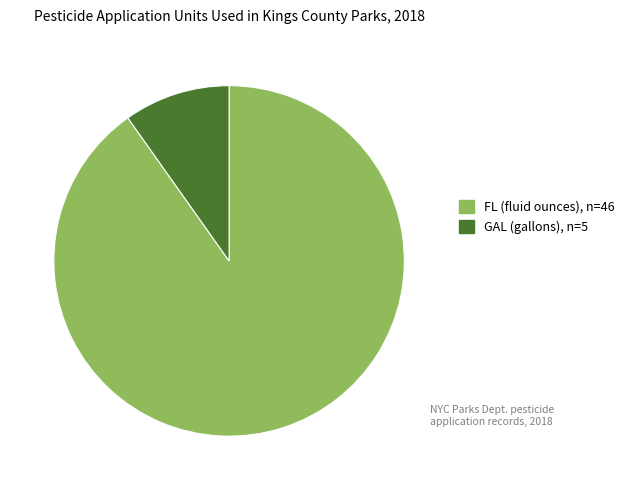

What is the largest slice in the pie chart?

FL